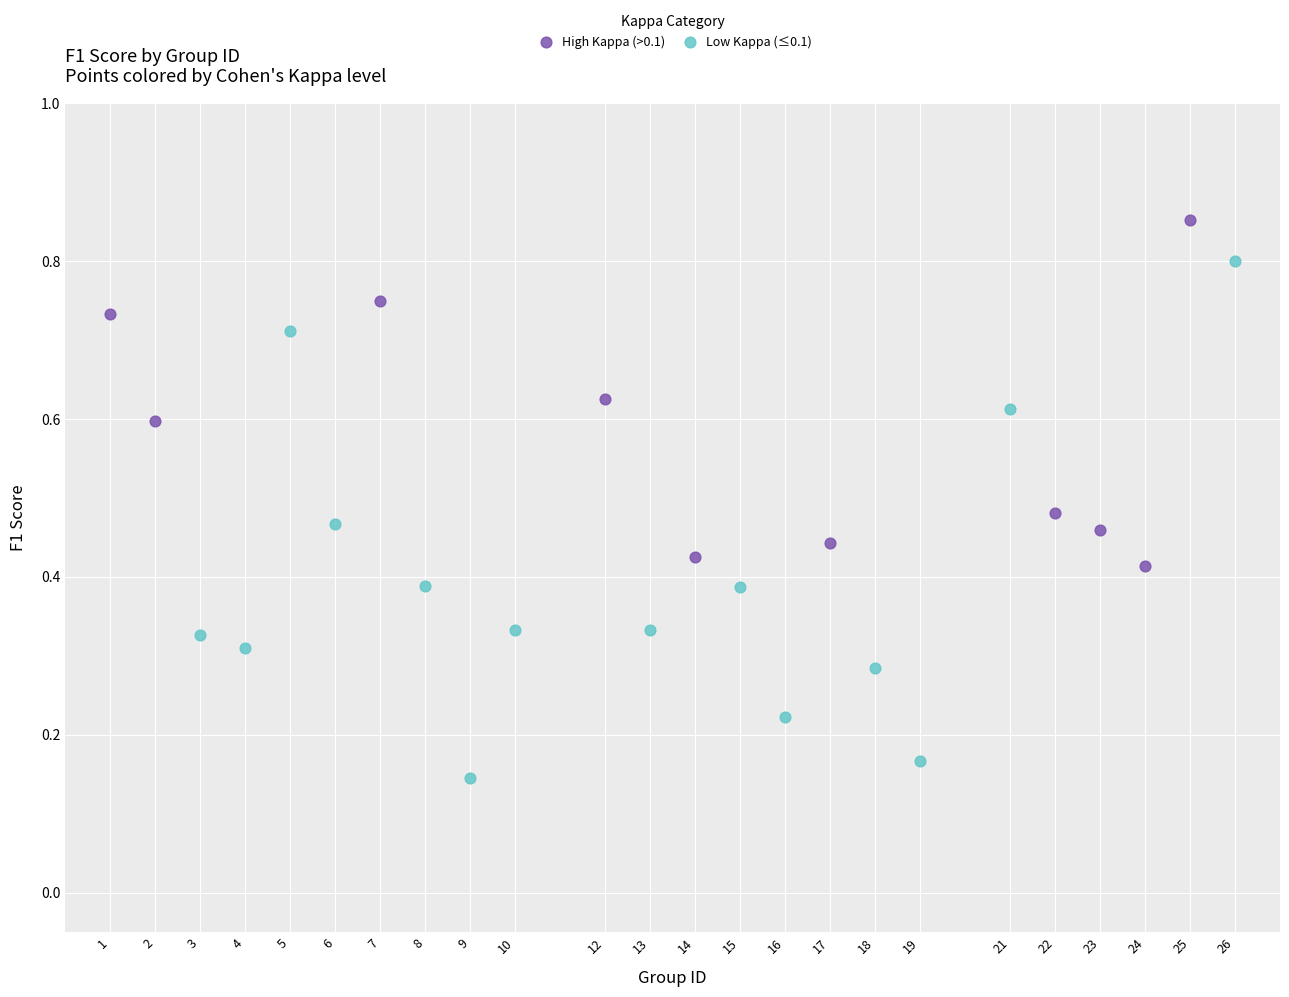

Which series reaches the minimum Y coordinate?

Low Kappa (≤0.1)